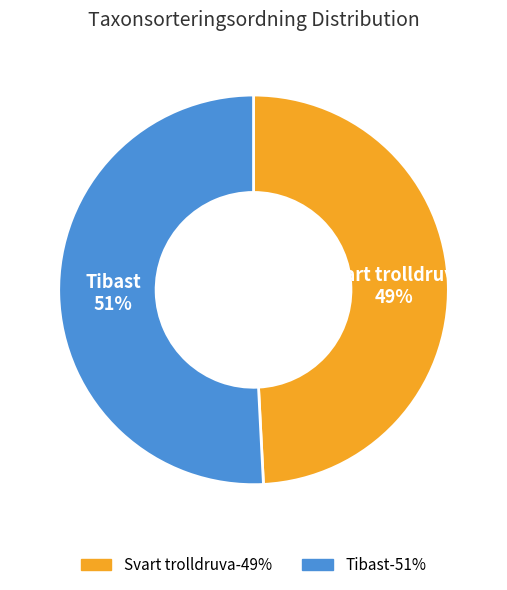

What percentage is the Svart trolldruva slice, to the nearest percent?

49%